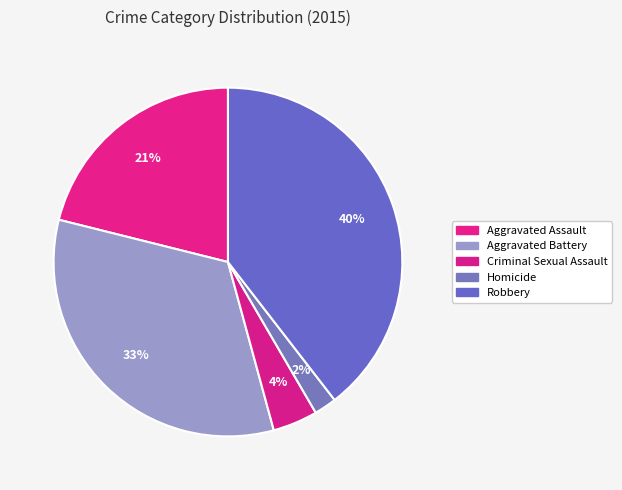

How many slices are in this pie chart?

5